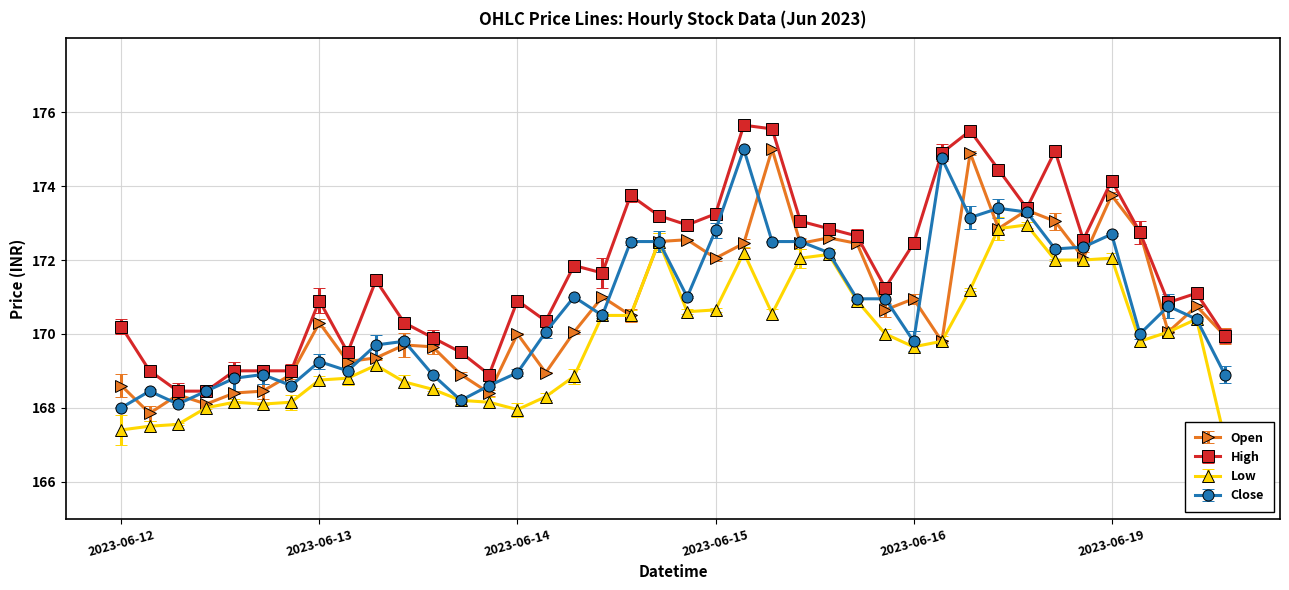

Reading left to right, what are all the values shown in this chart?

Open: 2023-06-12 09:15=168.6	2023-06-12 10:15=167.8	2023-06-12 11:15=168.3	2023-06-12 12:15=168.1	2023-06-12 13:15=168.4	2023-06-12 14:15=168.4	2023-06-12 15:15=168.9	2023-06-13 09:15=170.3	2023-06-13 10:15=169.2	2023-06-13 11:15=169.3	2023-06-13 12:15=169.7	2023-06-13 13:15=169.7	2023-06-13 14:15=168.9	2023-06-13 15:15=168.4	2023-06-14 09:15=170.0	2023-06-14 10:15=168.9	2023-06-14 11:15=170.1	2023-06-14 12:15=171.0	2023-06-14 13:15=170.5	2023-06-14 14:15=172.5	2023-06-14 15:15=172.6	2023-06-15 09:15=172.1	2023-06-15 10:15=172.4	2023-06-15 11:15=175.0	2023-06-15 12:15=172.4	2023-06-15 13:15=172.6	2023-06-15 14:15=172.4	2023-06-15 15:15=170.7	2023-06-16 09:15=170.9	2023-06-16 10:15=169.8	2023-06-16 11:15=174.9	2023-06-16 12:15=172.8	2023-06-16 13:15=173.3	2023-06-16 14:15=173.1	2023-06-16 15:15=172.1	2023-06-19 09:15=173.8	2023-06-19 10:15=172.8	2023-06-19 11:15=170.1	2023-06-19 12:15=170.8	2023-06-19 13:15=169.9
High: 2023-06-12 09:15=170.2	2023-06-12 10:15=169.0	2023-06-12 11:15=168.4	2023-06-12 12:15=168.4	2023-06-12 13:15=169.0	2023-06-12 14:15=169.0	2023-06-12 15:15=169.0	2023-06-13 09:15=170.9	2023-06-13 10:15=169.5	2023-06-13 11:15=171.4	2023-06-13 12:15=170.3	2023-06-13 13:15=169.9	2023-06-13 14:15=169.5	2023-06-13 15:15=168.9	2023-06-14 09:15=170.9	2023-06-14 10:15=170.3	2023-06-14 11:15=171.8	2023-06-14 12:15=171.7	2023-06-14 13:15=173.8	2023-06-14 14:15=173.2	2023-06-14 15:15=172.9	2023-06-15 09:15=173.2	2023-06-15 10:15=175.7	2023-06-15 11:15=175.6	2023-06-15 12:15=173.1	2023-06-15 13:15=172.8	2023-06-15 14:15=172.7	2023-06-15 15:15=171.2	2023-06-16 09:15=172.4	2023-06-16 10:15=174.9	2023-06-16 11:15=175.5	2023-06-16 12:15=174.4	2023-06-16 13:15=173.4	2023-06-16 14:15=174.9	2023-06-16 15:15=172.6	2023-06-19 09:15=174.2	2023-06-19 10:15=172.8	2023-06-19 11:15=170.8	2023-06-19 12:15=171.1	2023-06-19 13:15=169.9
Low: 2023-06-12 09:15=167.4	2023-06-12 10:15=167.5	2023-06-12 11:15=167.6	2023-06-12 12:15=168.0	2023-06-12 13:15=168.2	2023-06-12 14:15=168.1	2023-06-12 15:15=168.2	2023-06-13 09:15=168.8	2023-06-13 10:15=168.8	2023-06-13 11:15=169.2	2023-06-13 12:15=168.7	2023-06-13 13:15=168.5	2023-06-13 14:15=168.2	2023-06-13 15:15=168.2	2023-06-14 09:15=167.9	2023-06-14 10:15=168.3	2023-06-14 11:15=168.8	2023-06-14 12:15=170.5	2023-06-14 13:15=170.5	2023-06-14 14:15=172.5	2023-06-14 15:15=170.6	2023-06-15 09:15=170.7	2023-06-15 10:15=172.2	2023-06-15 11:15=170.6	2023-06-15 12:15=172.1	2023-06-15 13:15=172.2	2023-06-15 14:15=170.9	2023-06-15 15:15=170.0	2023-06-16 09:15=169.7	2023-06-16 10:15=169.8	2023-06-16 11:15=171.2	2023-06-16 12:15=172.8	2023-06-16 13:15=172.9	2023-06-16 14:15=172.0	2023-06-16 15:15=172.0	2023-06-19 09:15=172.1	2023-06-19 10:15=169.8	2023-06-19 11:15=170.1	2023-06-19 12:15=170.4	2023-06-19 13:15=167.2
Close: 2023-06-12 09:15=168.0	2023-06-12 10:15=168.4	2023-06-12 11:15=168.1	2023-06-12 12:15=168.4	2023-06-12 13:15=168.8	2023-06-12 14:15=168.9	2023-06-12 15:15=168.6	2023-06-13 09:15=169.2	2023-06-13 10:15=169.0	2023-06-13 11:15=169.7	2023-06-13 12:15=169.8	2023-06-13 13:15=168.9	2023-06-13 14:15=168.2	2023-06-13 15:15=168.6	2023-06-14 09:15=168.9	2023-06-14 10:15=170.1	2023-06-14 11:15=171.0	2023-06-14 12:15=170.5	2023-06-14 13:15=172.5	2023-06-14 14:15=172.5	2023-06-14 15:15=171.0	2023-06-15 09:15=172.8	2023-06-15 10:15=175.0	2023-06-15 11:15=172.5	2023-06-15 12:15=172.5	2023-06-15 13:15=172.2	2023-06-15 14:15=170.9	2023-06-15 15:15=170.9	2023-06-16 09:15=169.8	2023-06-16 10:15=174.8	2023-06-16 11:15=173.2	2023-06-16 12:15=173.4	2023-06-16 13:15=173.3	2023-06-16 14:15=172.3	2023-06-16 15:15=172.3	2023-06-19 09:15=172.7	2023-06-19 10:15=170.0	2023-06-19 11:15=170.8	2023-06-19 12:15=170.4	2023-06-19 13:15=168.9